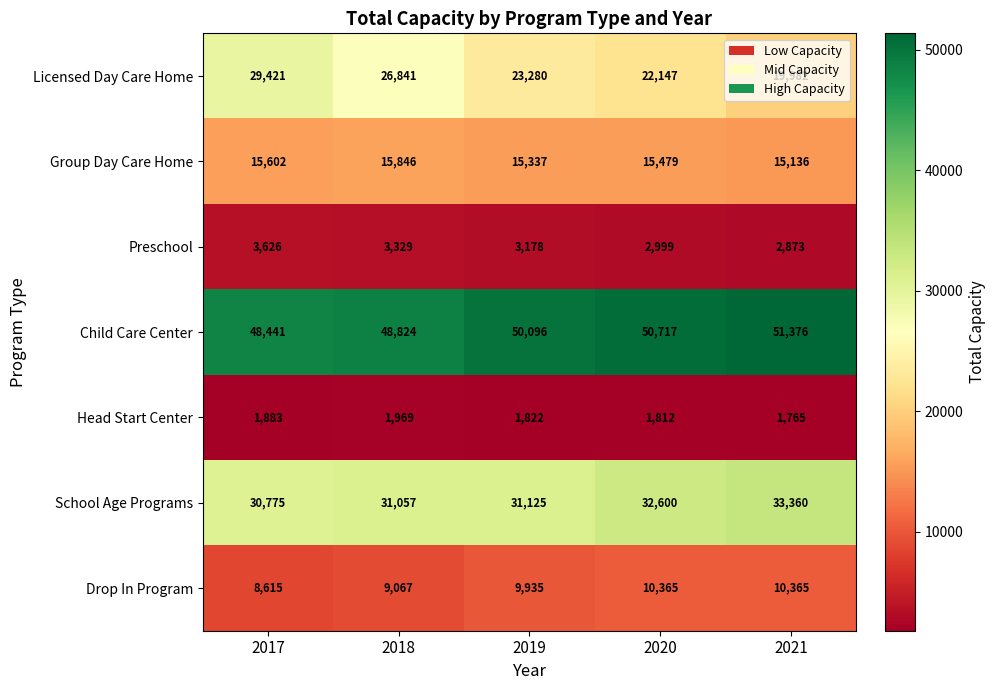

Is it true that Child Care Center equals 50096 at 2019?

True